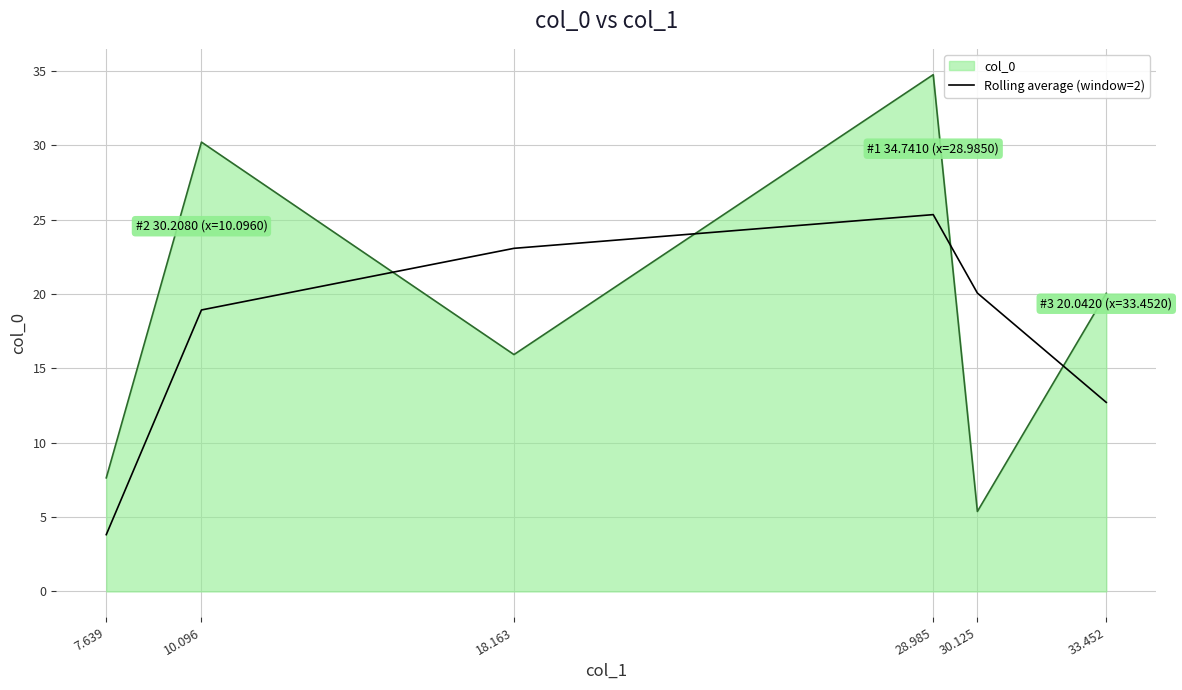

What is the highest value of the col_0 series?

34.7